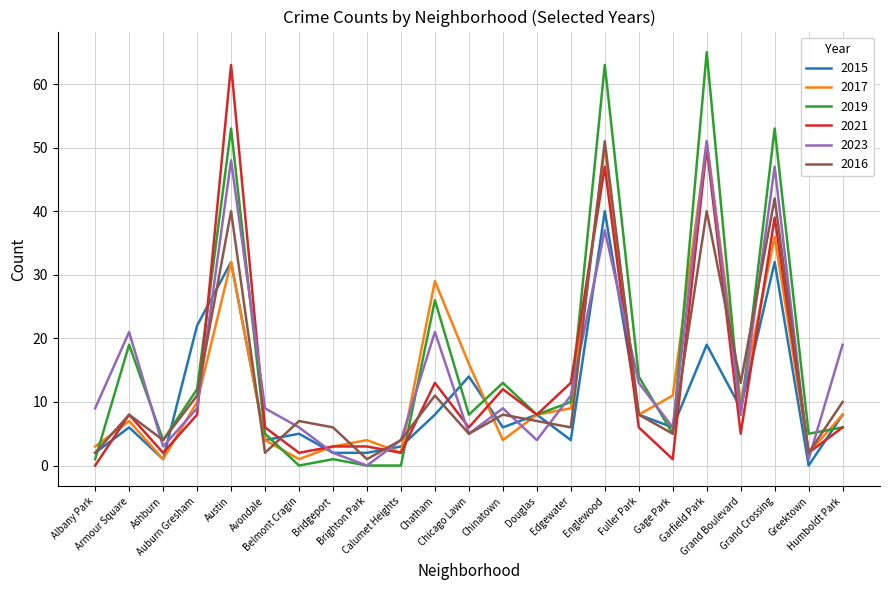

At which label is 2016 closest to 26?

Grand Boulevard